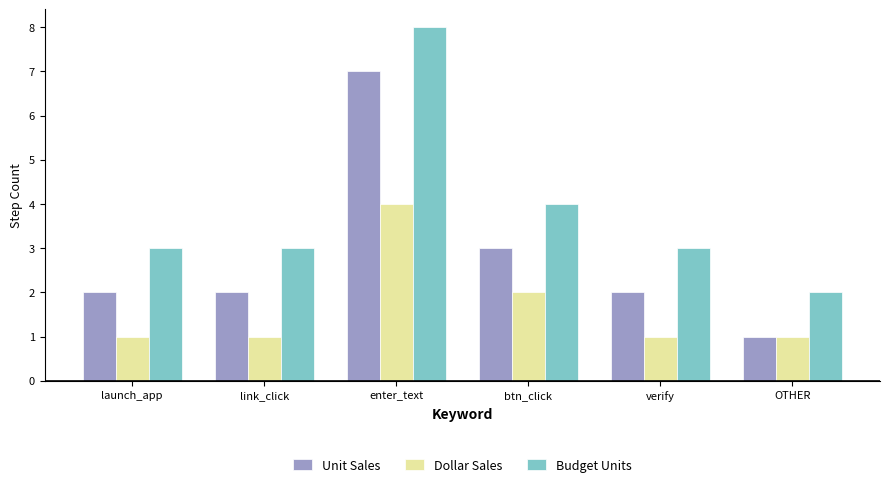

What is the total value across all series at link_click?

6